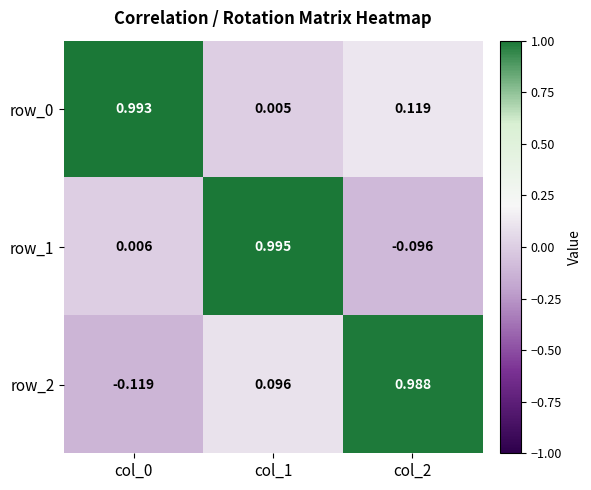

At which category is the sum across all series the highest?

col_1